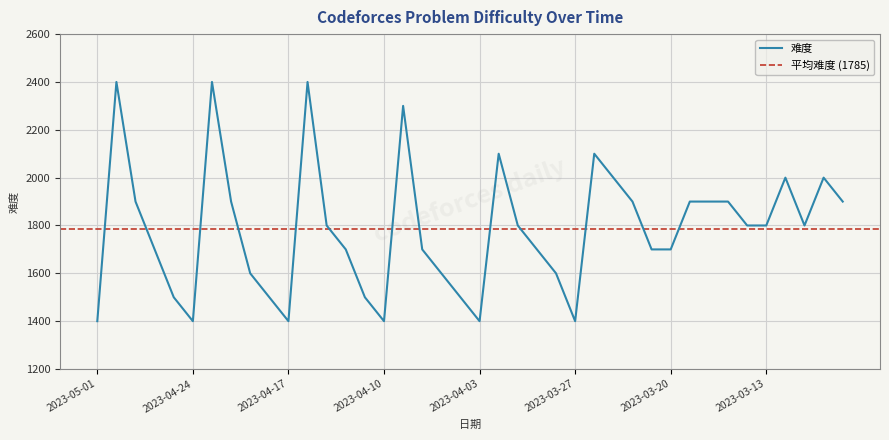

Rank the categories by value from highest to lowest.

2023-04-28, 2023-04-21, 2023-04-14, 2023-04-07, 2023-03-31, 2023-03-24, 2023-03-23, 2023-03-10, 2023-03-08, 2023-04-27, 2023-04-20, 2023-03-22, 2023-03-17, 2023-03-16, 2023-03-15, 2023-03-07, 2023-04-13, 2023-03-30, 2023-03-14, 2023-03-13, 2023-03-09, 2023-04-26, 2023-04-12, 2023-04-06, 2023-03-29, 2023-03-21, 2023-03-20, 2023-04-19, 2023-04-05, 2023-03-28, 2023-04-25, 2023-04-18, 2023-04-11, 2023-04-04, 2023-05-01, 2023-04-24, 2023-04-17, 2023-04-10, 2023-04-03, 2023-03-27